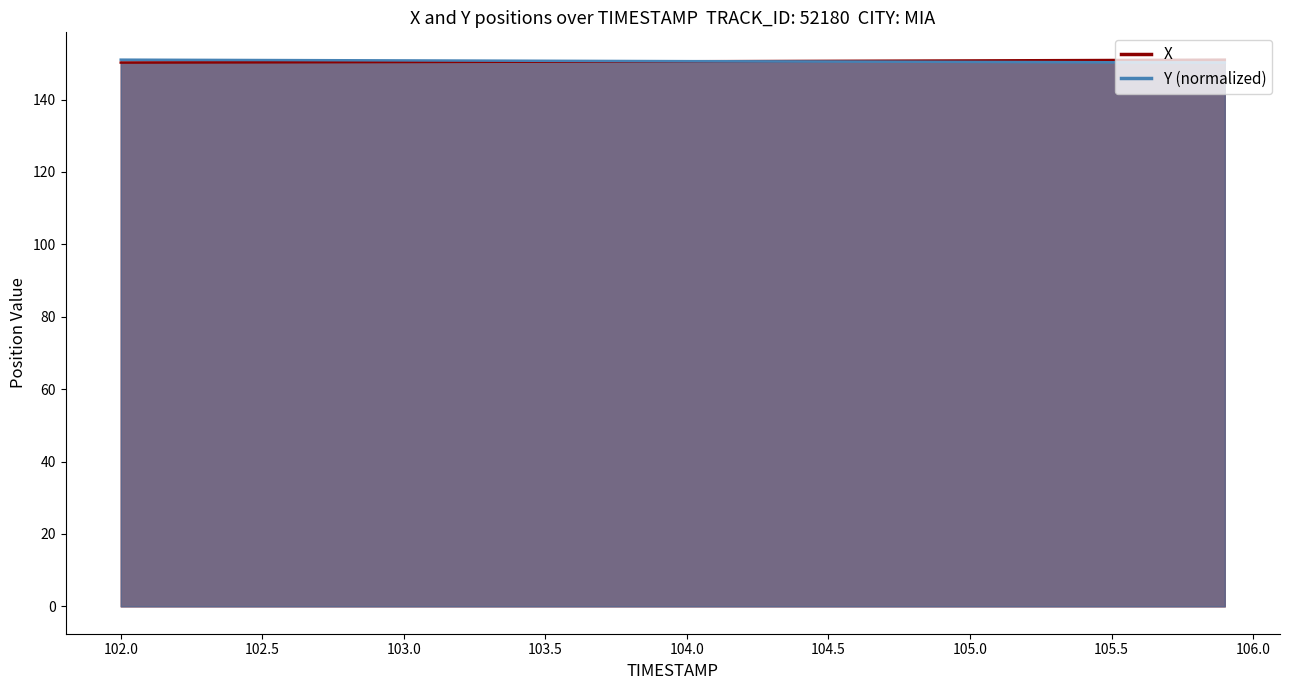

Which series has the largest total across all categories?

Y